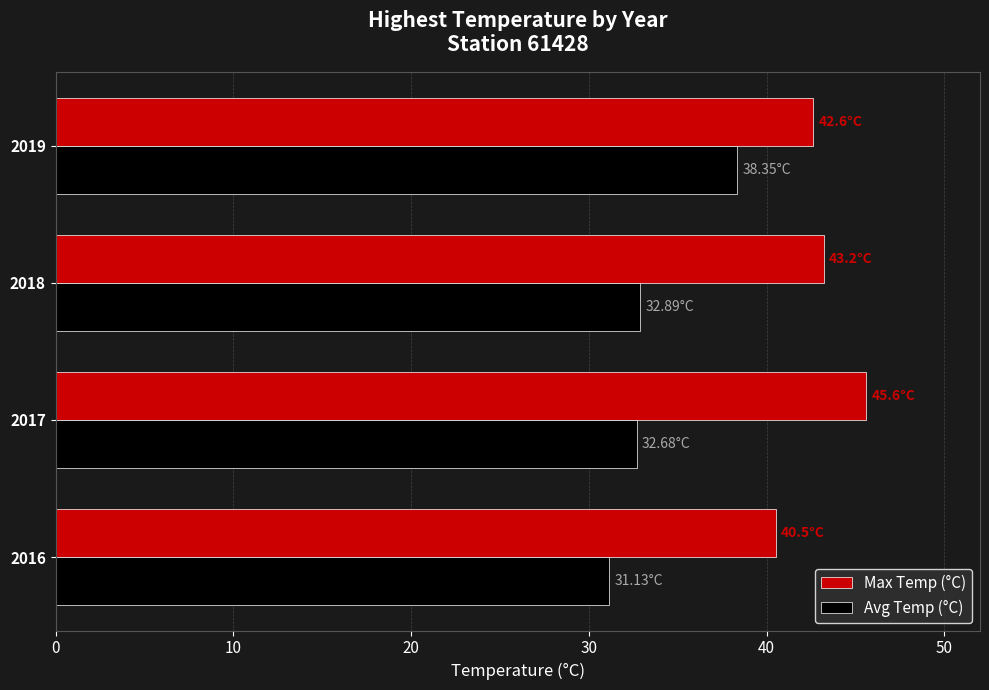

What is the sum of all Avg Temp (°C) values?

135.1